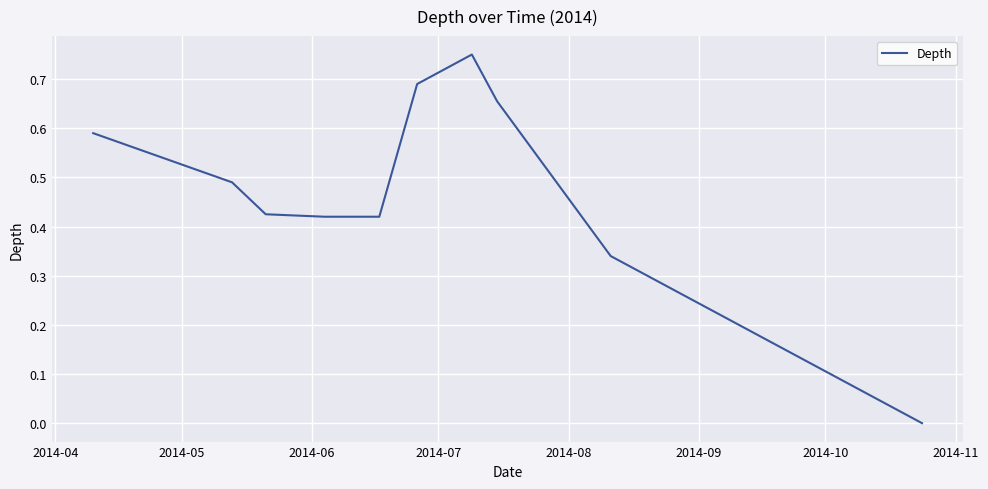

True or false: there are more than 2 points higher than both neighbors.

False